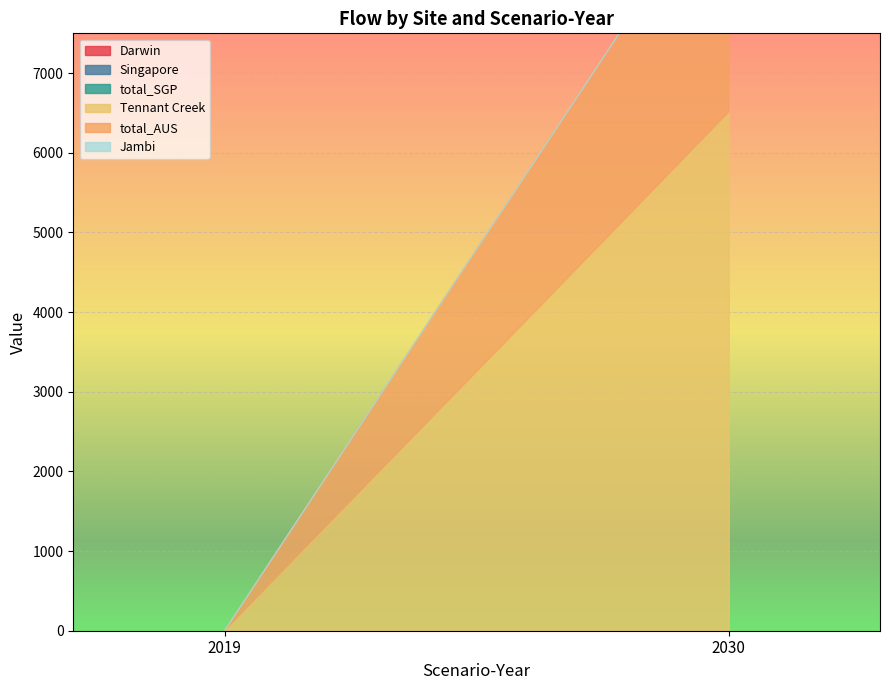

Count the number of data series in this chart.

6